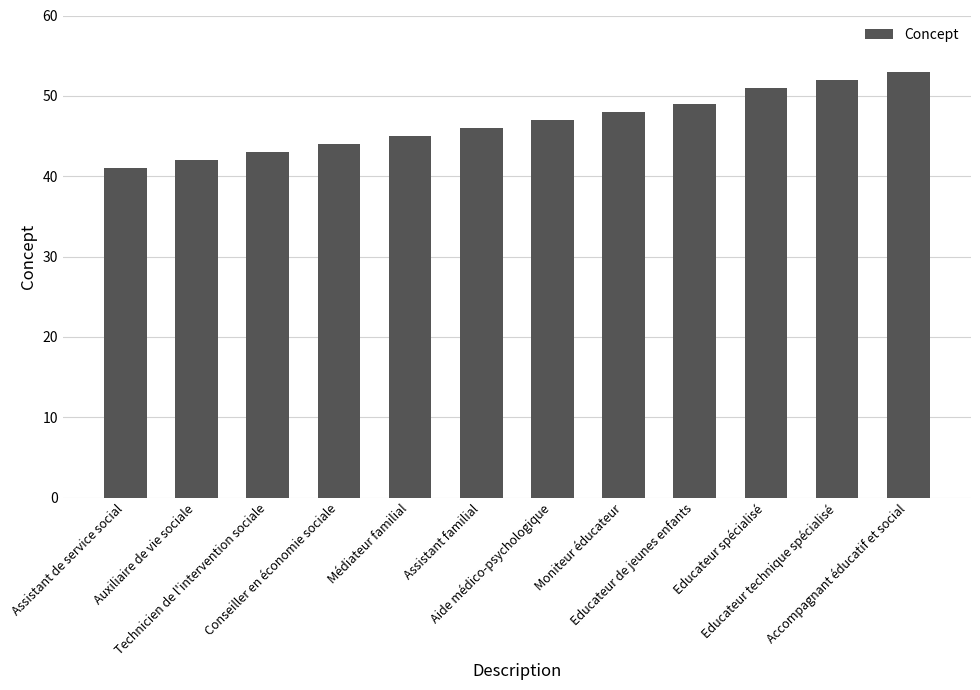

What is the difference between the maximum and minimum values?

12